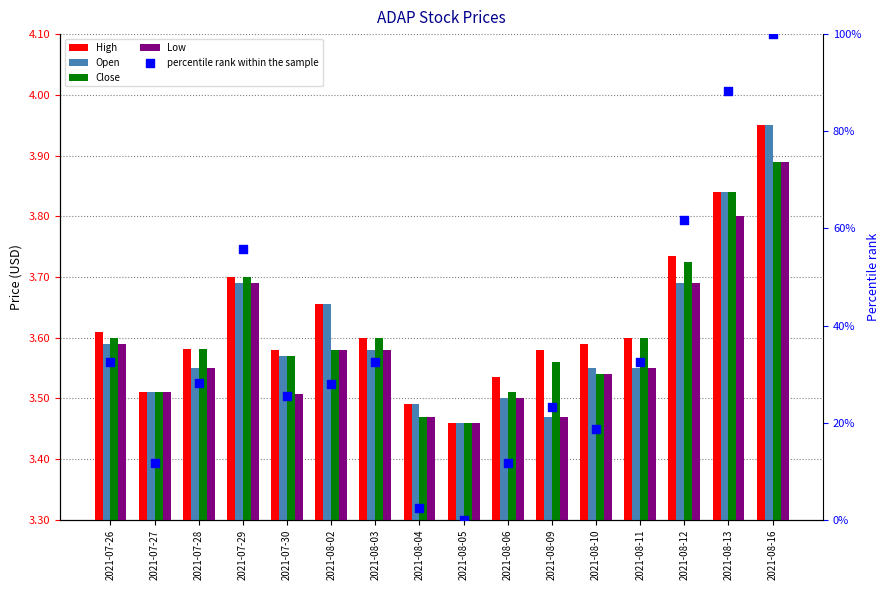

What is the total value across all series at 2021-08-13?

103.7